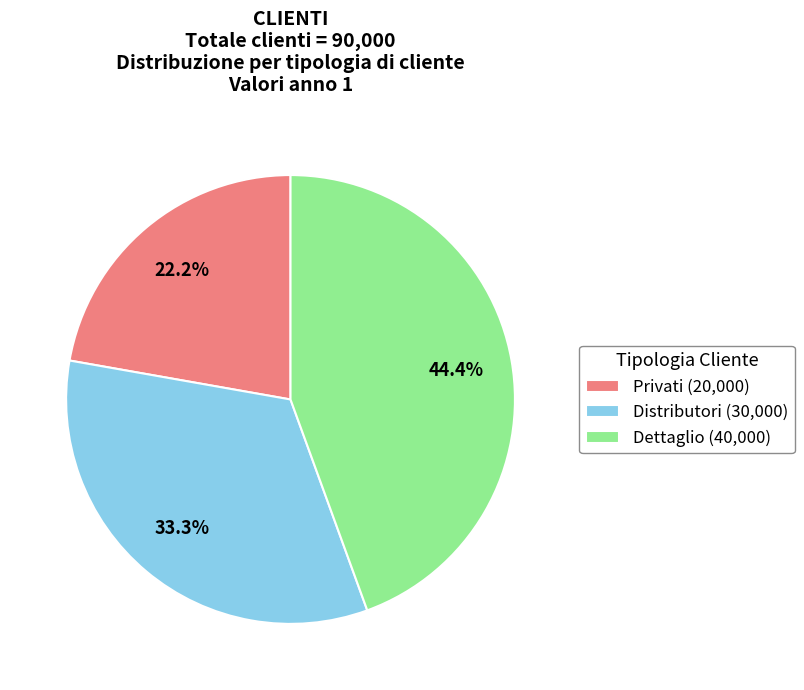

The Privati slice represents 22% of the pie. True or false?

True